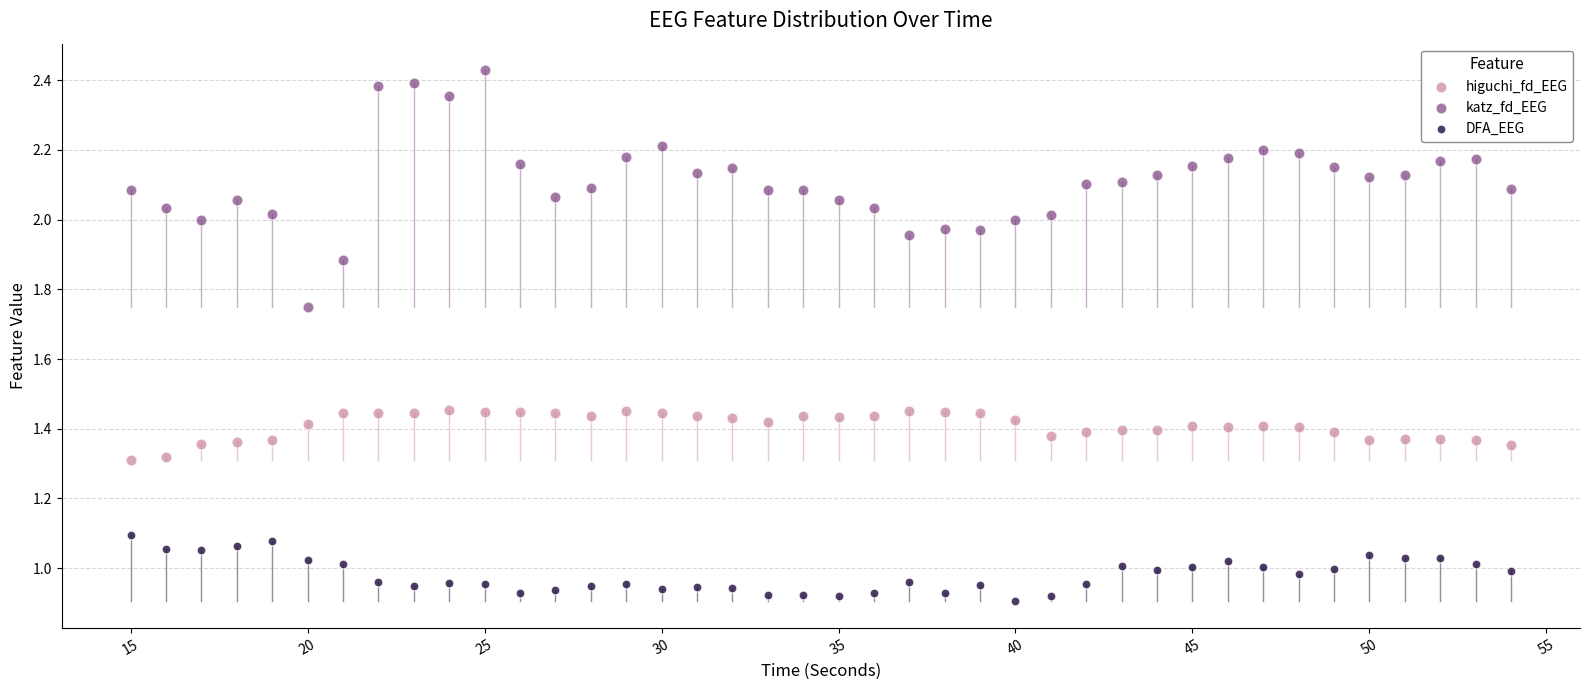

Which series reaches the minimum Y coordinate?

DFA_EEG